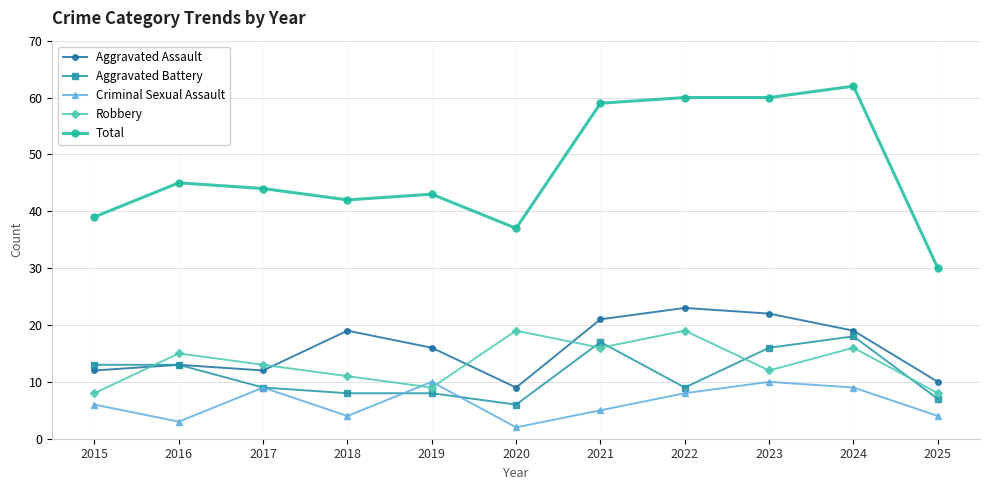

Rank the series at 2020 from highest to lowest value.

Total, Robbery, Aggravated Assault, Aggravated Battery, Criminal Sexual Assault